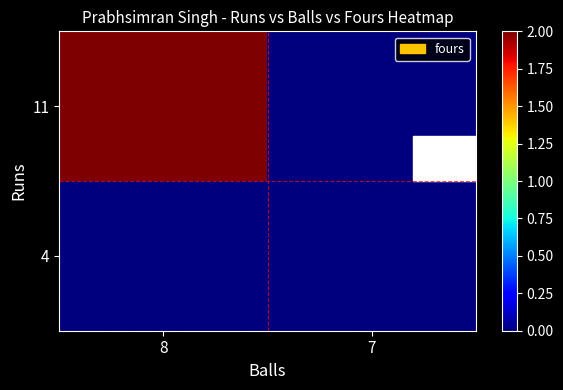

Rank the series by their maximum value, from highest to lowest.

11, 4